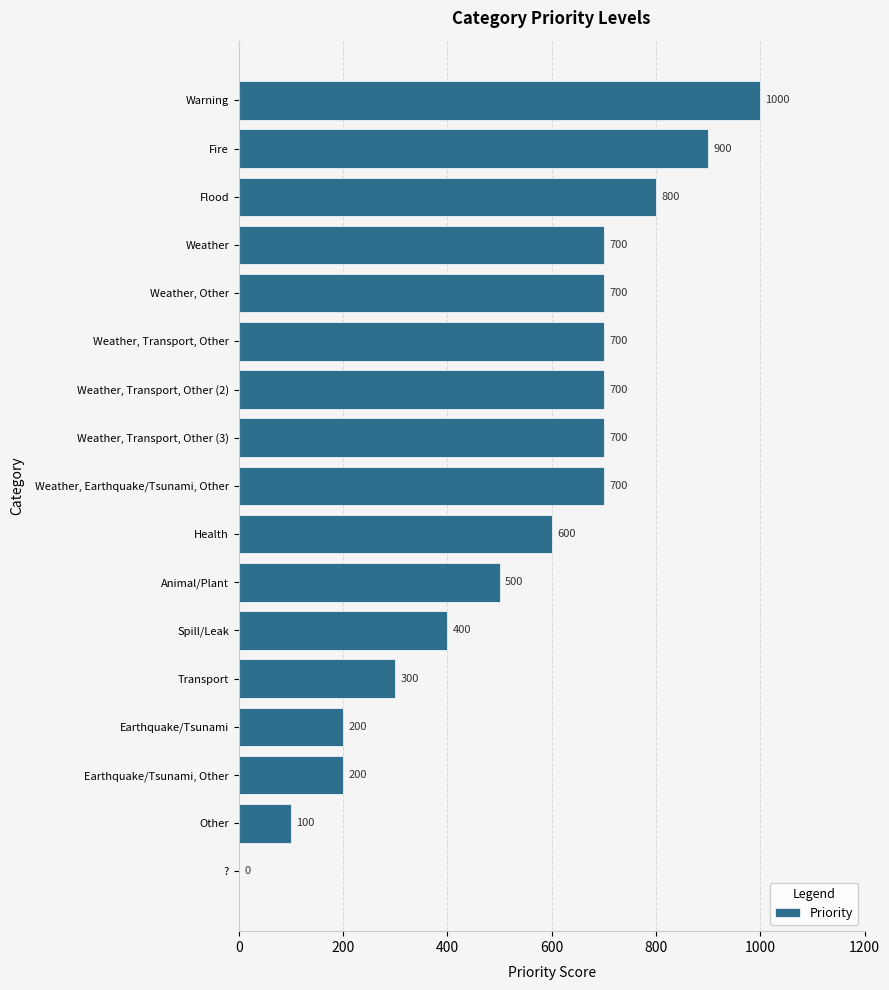

How many data points does each series have?

17